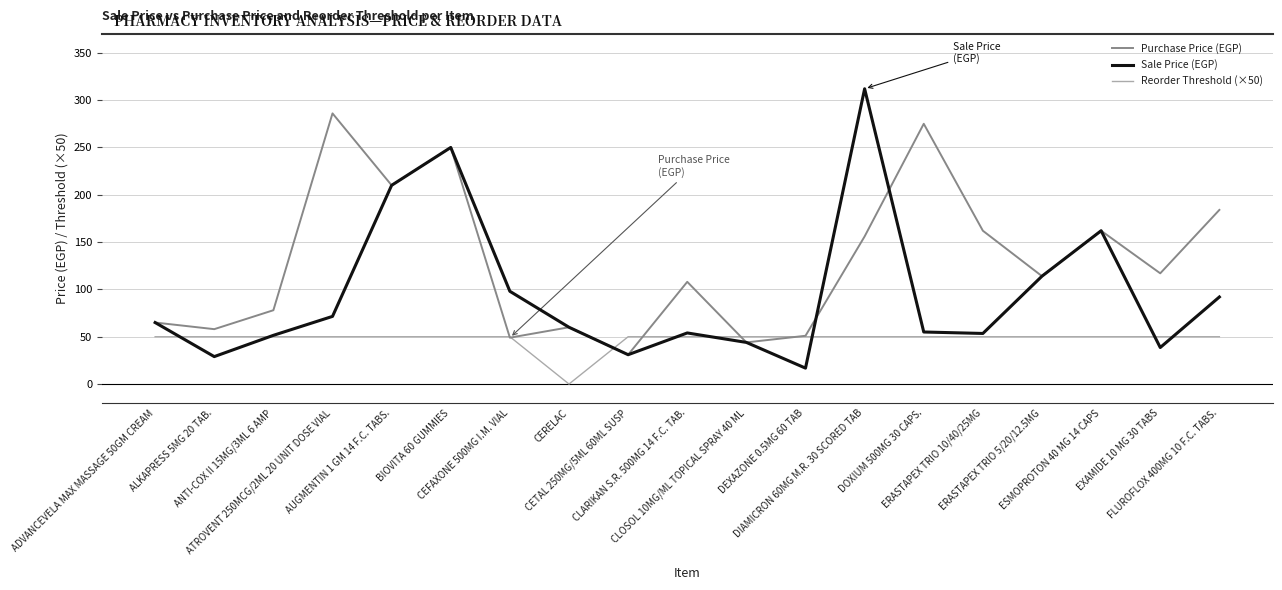

Between BIOVITA 60 GUMMIES and CLARIKAN S.R. 500MG 14 F.C. TAB., which series saw the biggest shift?

Sale Price (EGP)